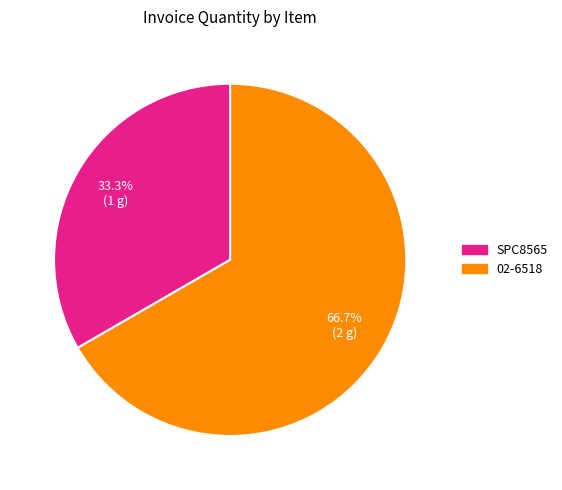

True or false: SPC8565 accounts for 21% of the total.

False